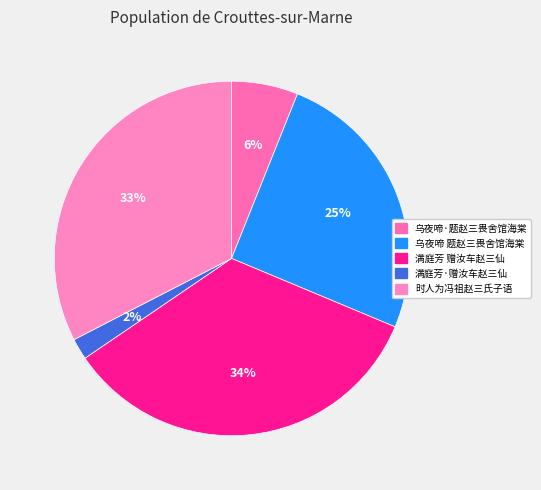

Which category has the smallest portion of the pie?

满庭芳·赠汝车赵三仙